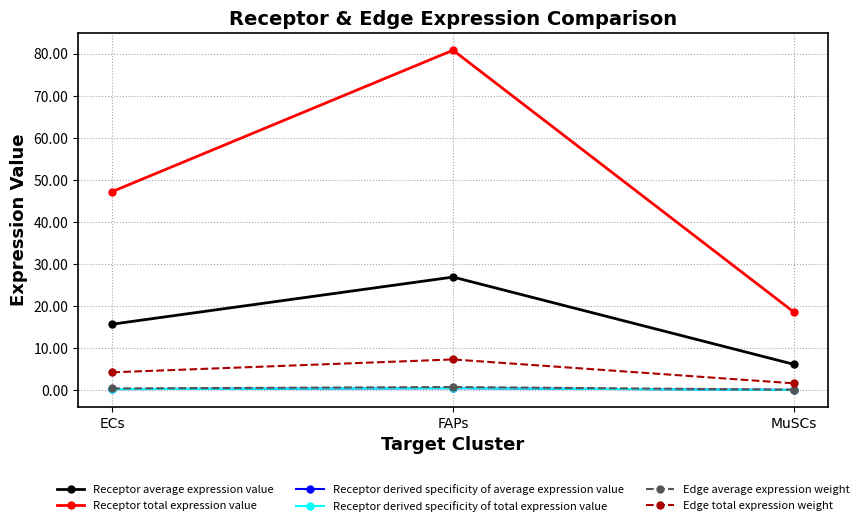

Count the Receptor derived specificity of average expression value values in the range 0 to 1.

3